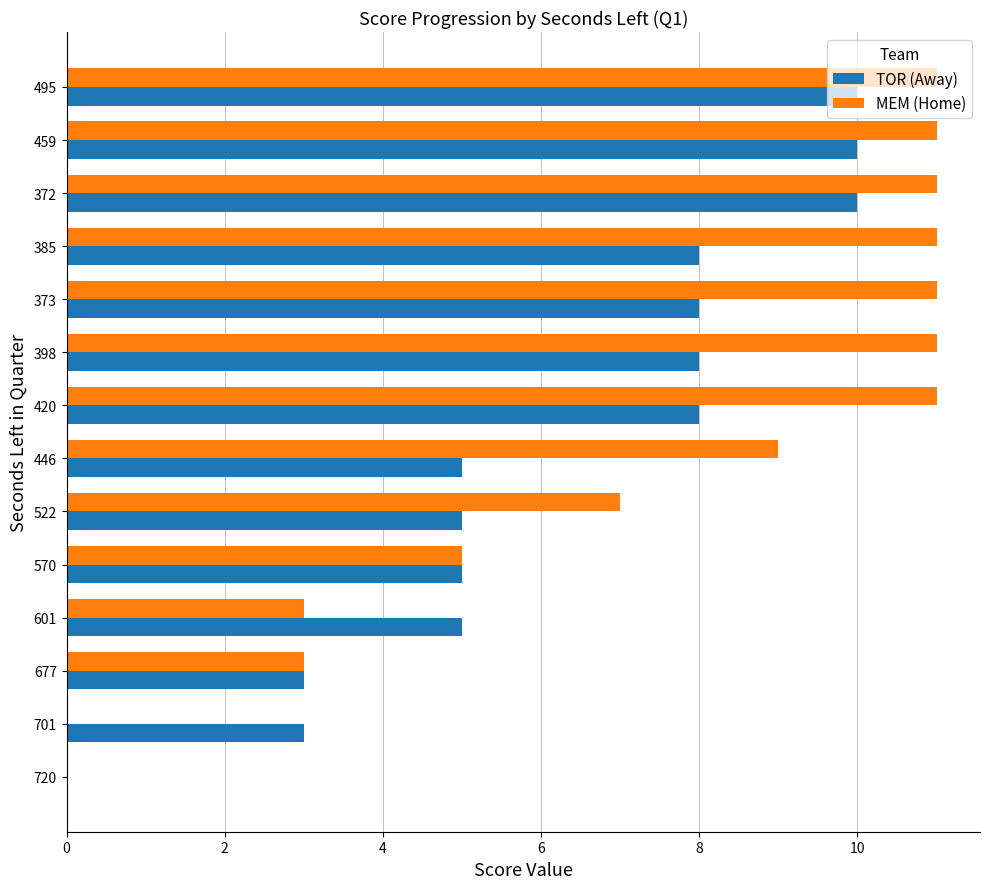

What is the sum of the TOR (Away) values at 570 and 398?

13